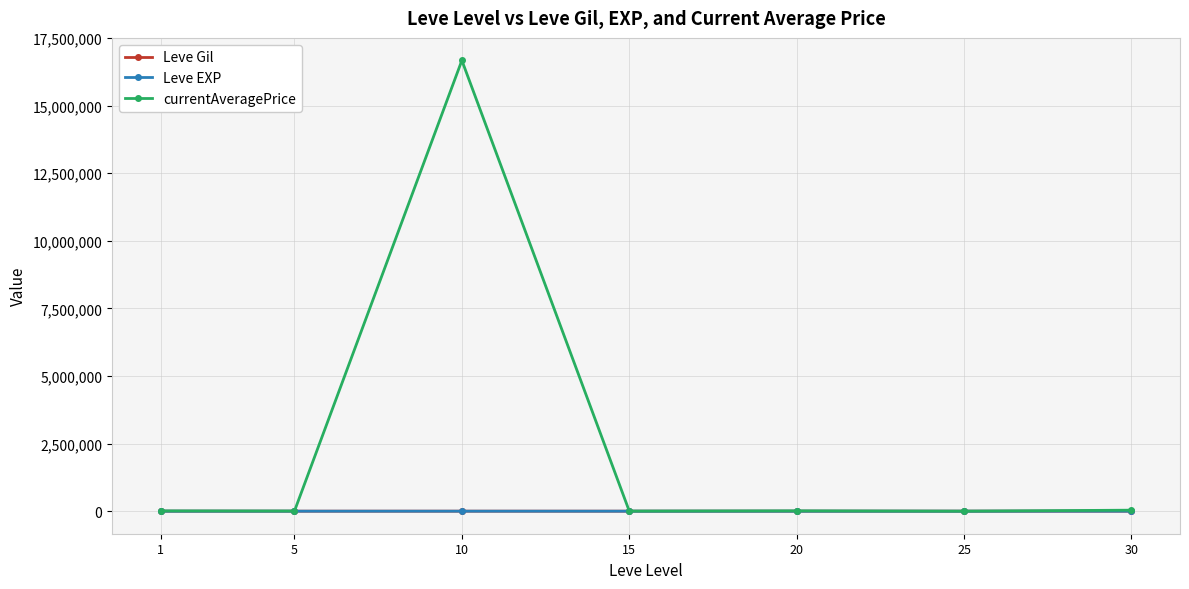

At which category is the sum across all series the highest?

10